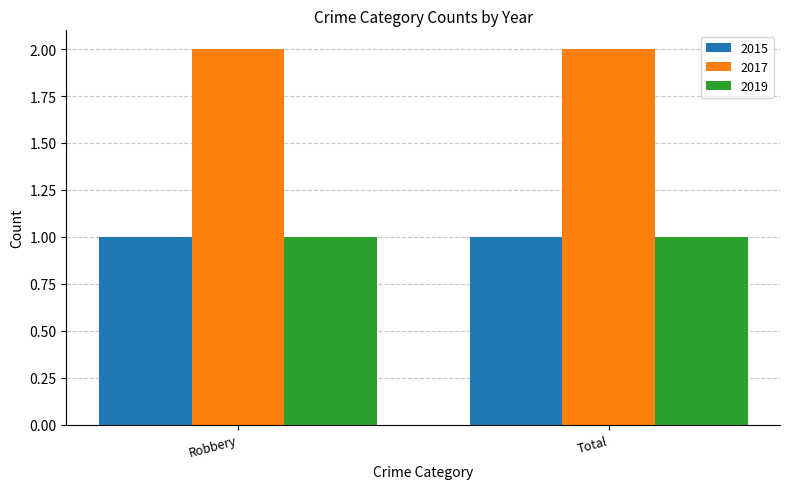

What is the maximum value shown in the chart?

2